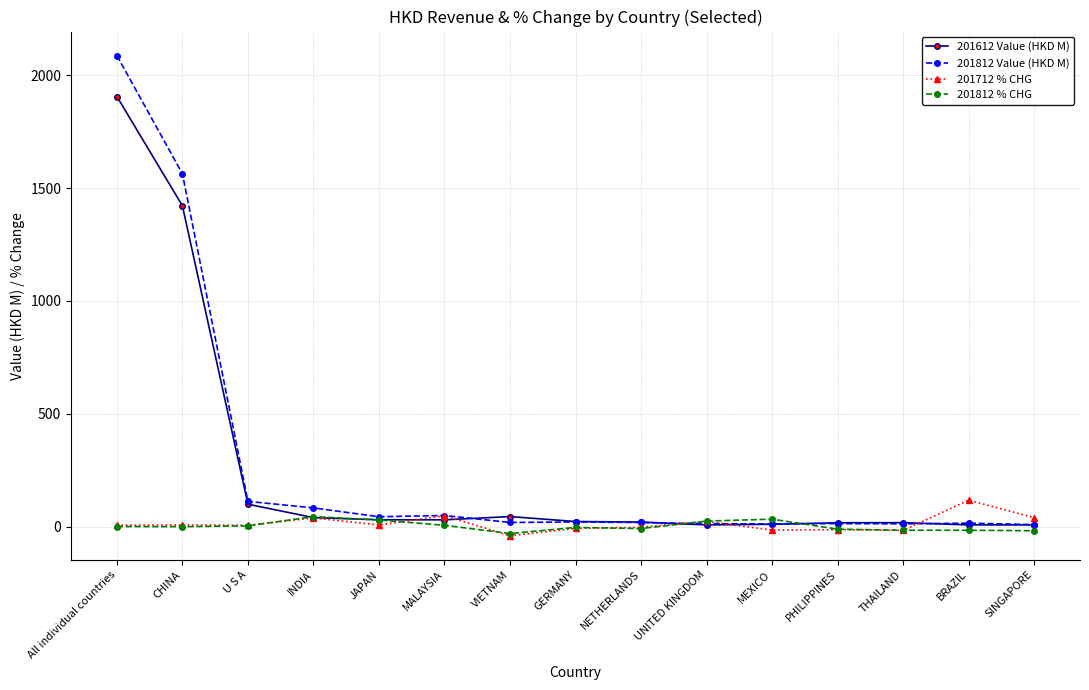

What is the approximate value of 201712 % CHG at BRAZIL?

118.6